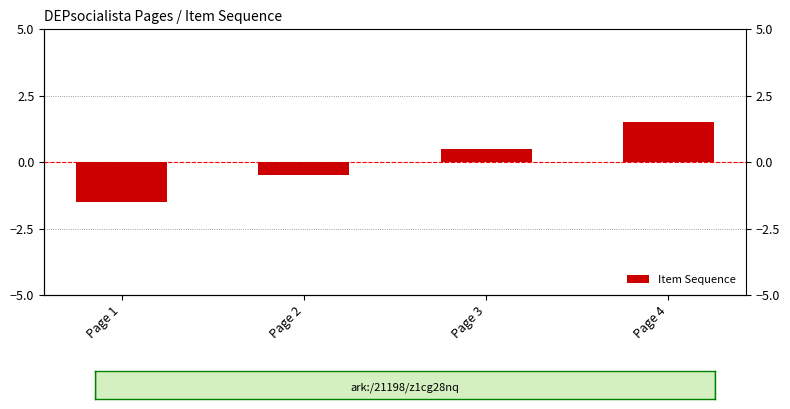

The chart shows a value of 0.5 at Page 3. True or false?

True